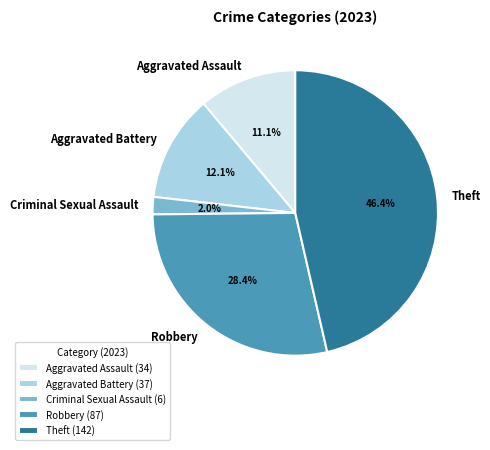

Which category has the biggest portion of the pie?

Theft